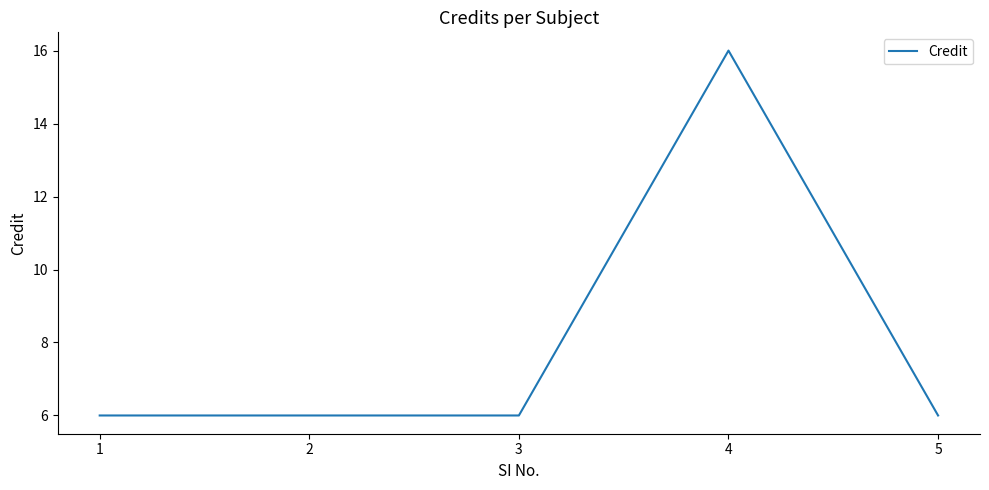

Which category has the highest value across all series?

4